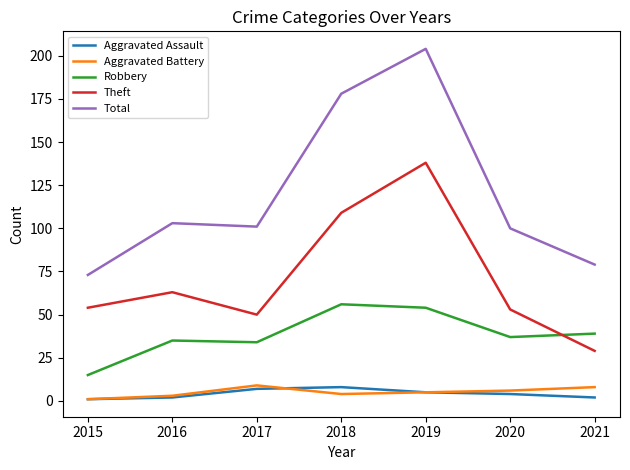

True or false: Aggravated Assault and Theft intersect in this chart.

False